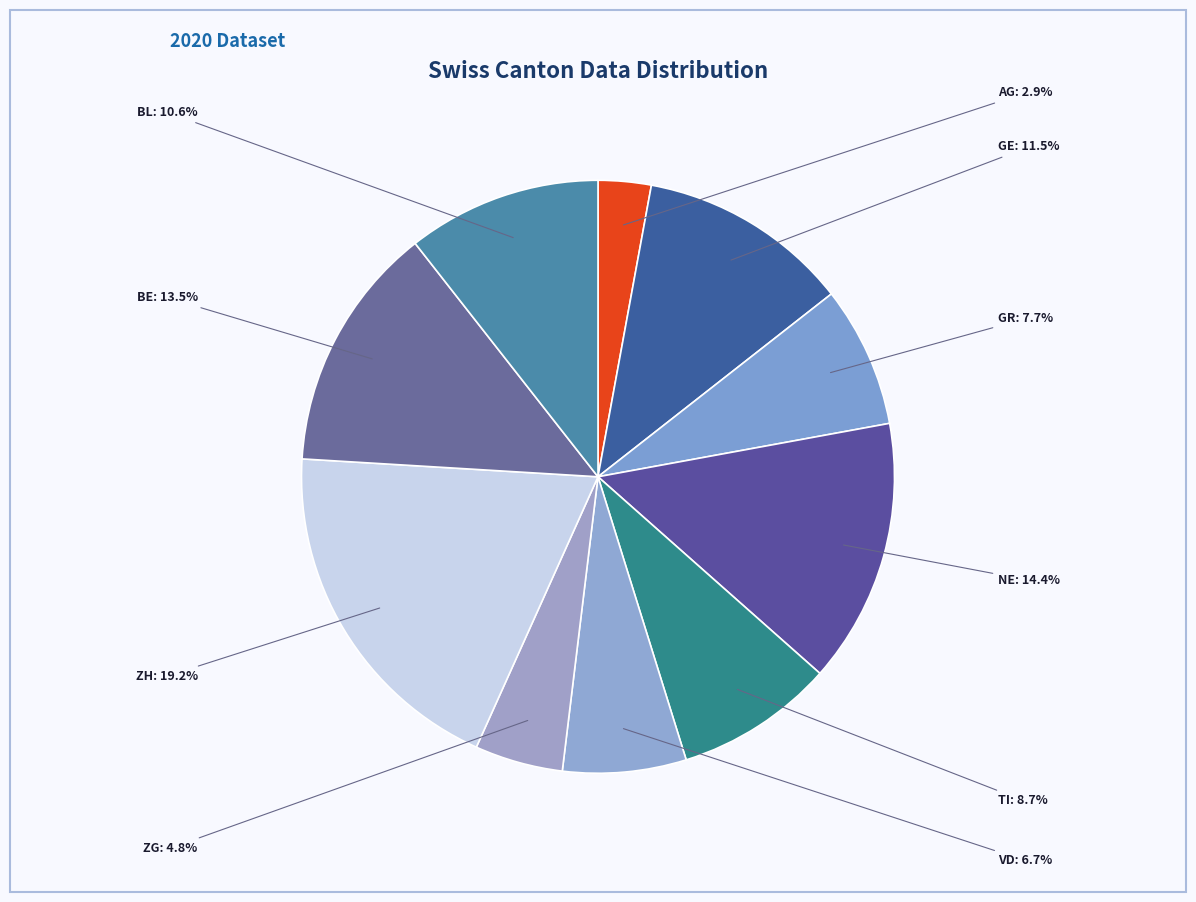

To the nearest percent, what is the average slice percentage?

10%